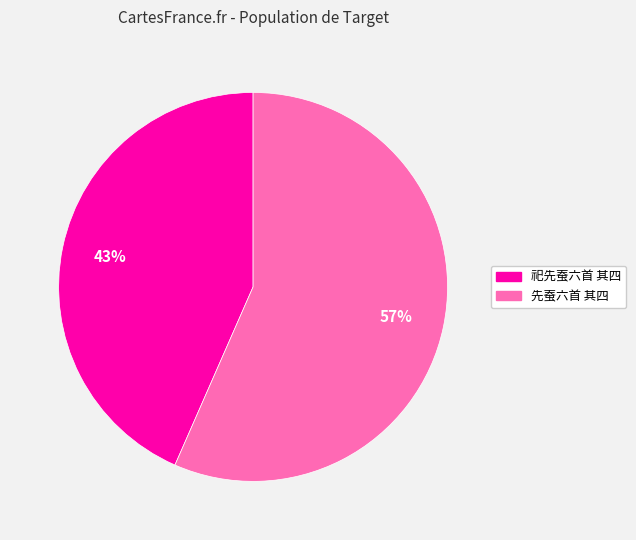

To the nearest percent, what is the average slice percentage?

50%